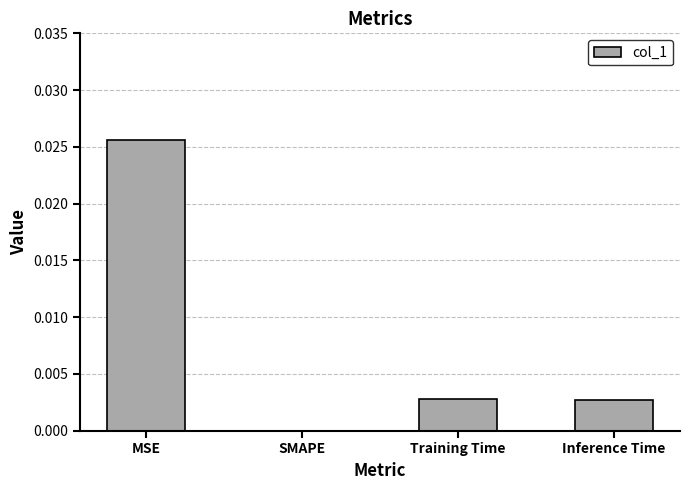

How many values exceed 0?

3